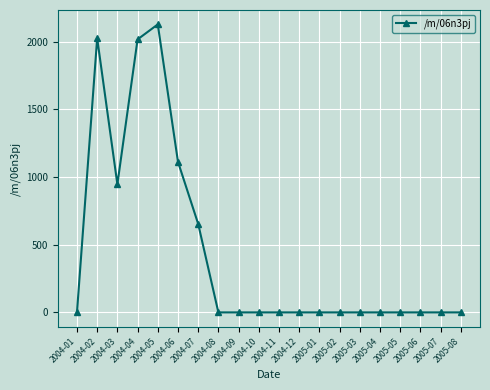

At which category does the chart reach its peak across all series?

2004-05